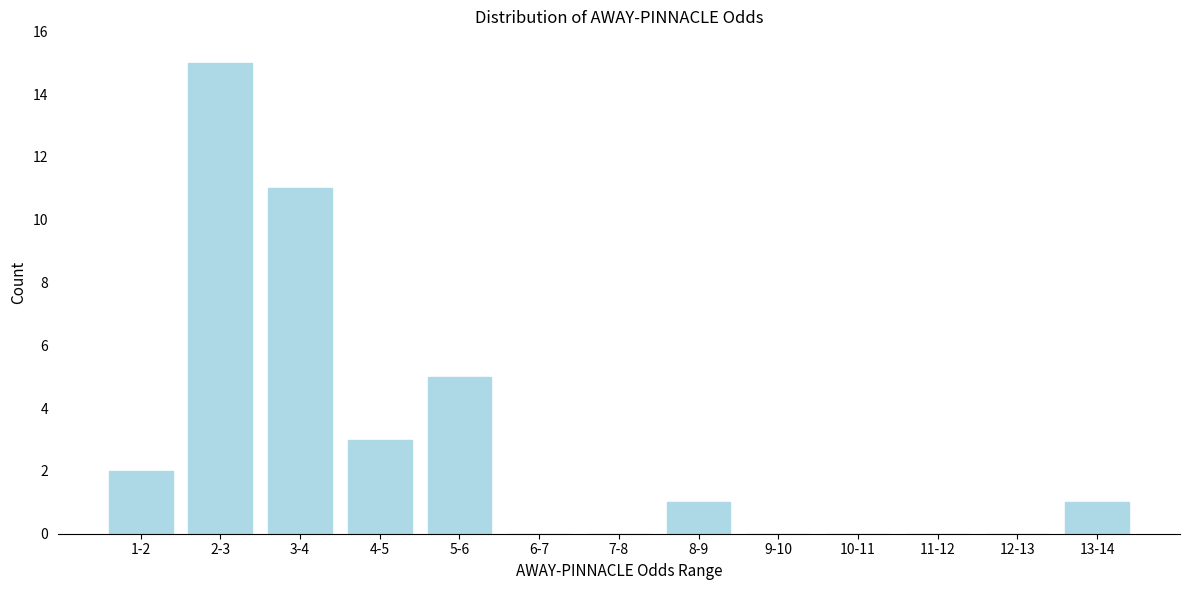

Reading left to right, transcribe all the data shown in this chart.

1-2=2	2-3=15	3-4=11	4-5=3	5-6=5	6-7=0	7-8=0	8-9=1	9-10=0	10-11=0	11-12=0	12-13=0	13-14=1